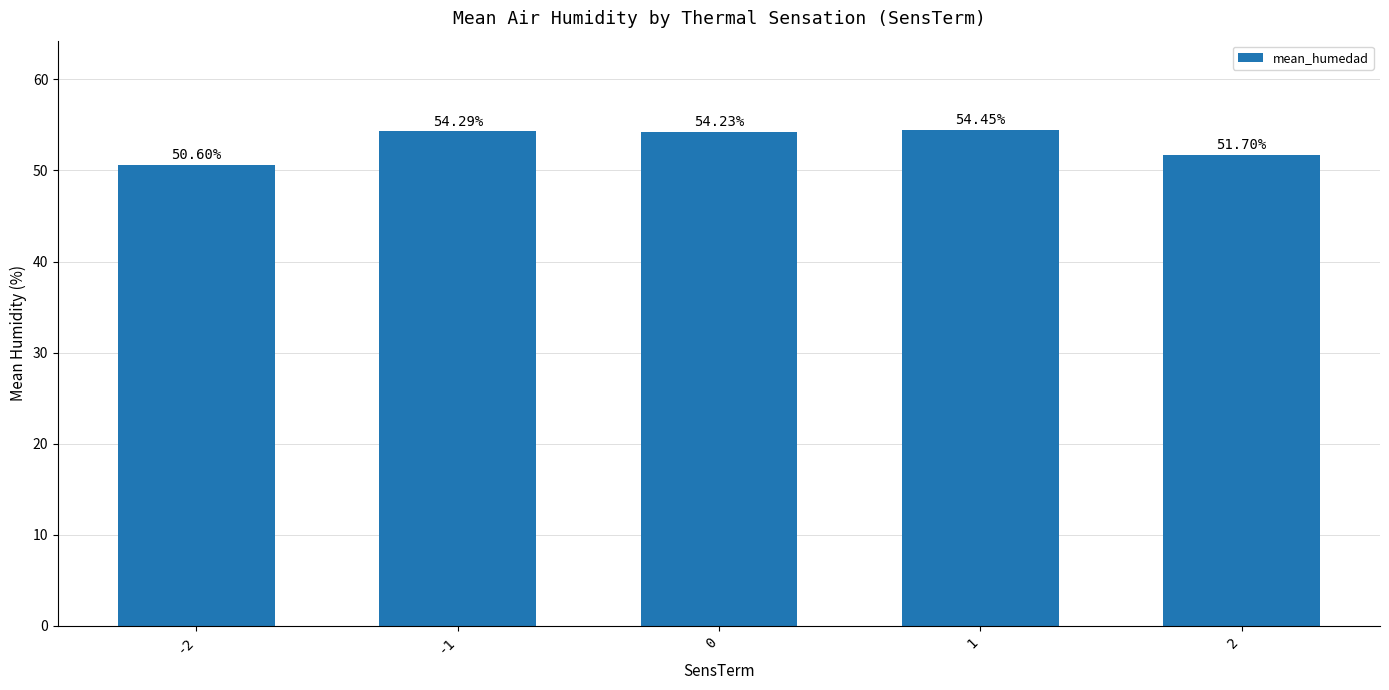

Approximately how many times larger is the value at 0 compared to 1?

1.0